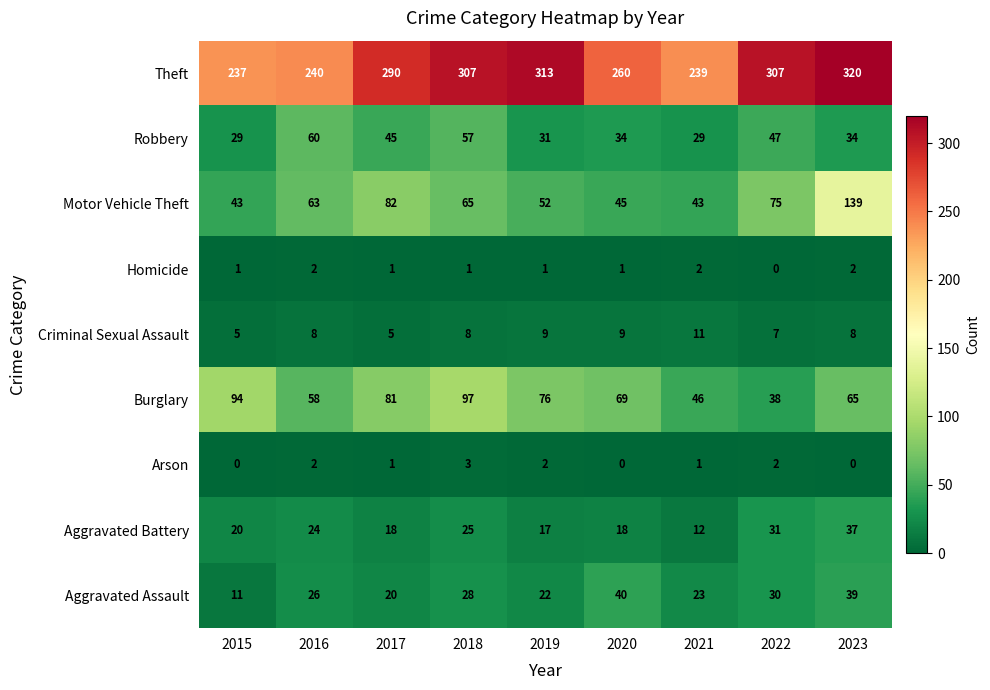

At which label does Burglary first exceed 69?

2015